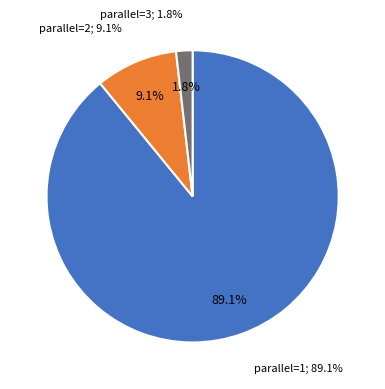

Does any single category account for the majority?

Yes